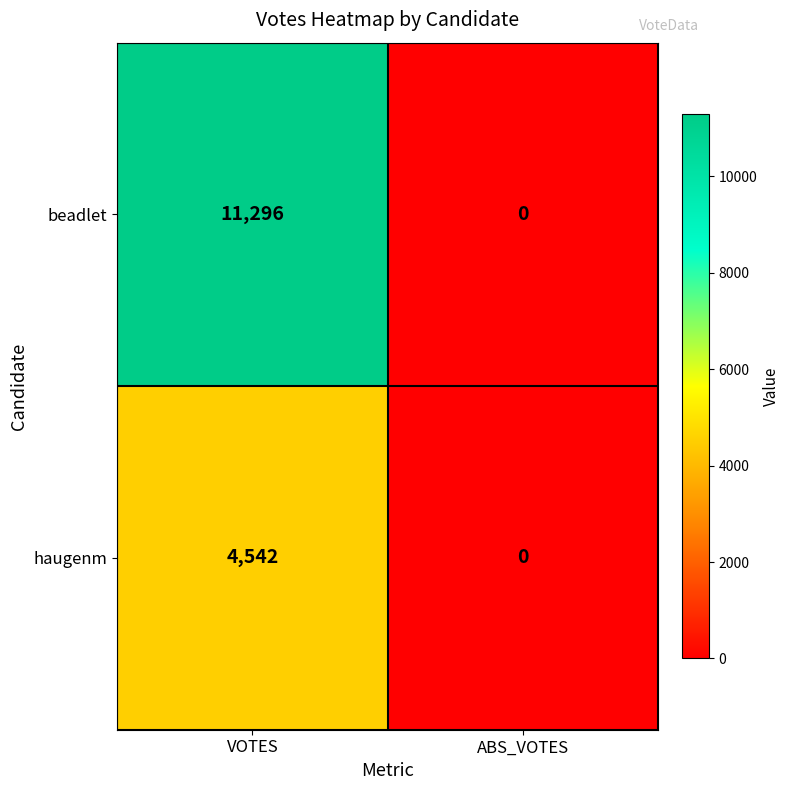

Which series changed the most between VOTES and ABS_VOTES?

beadlet